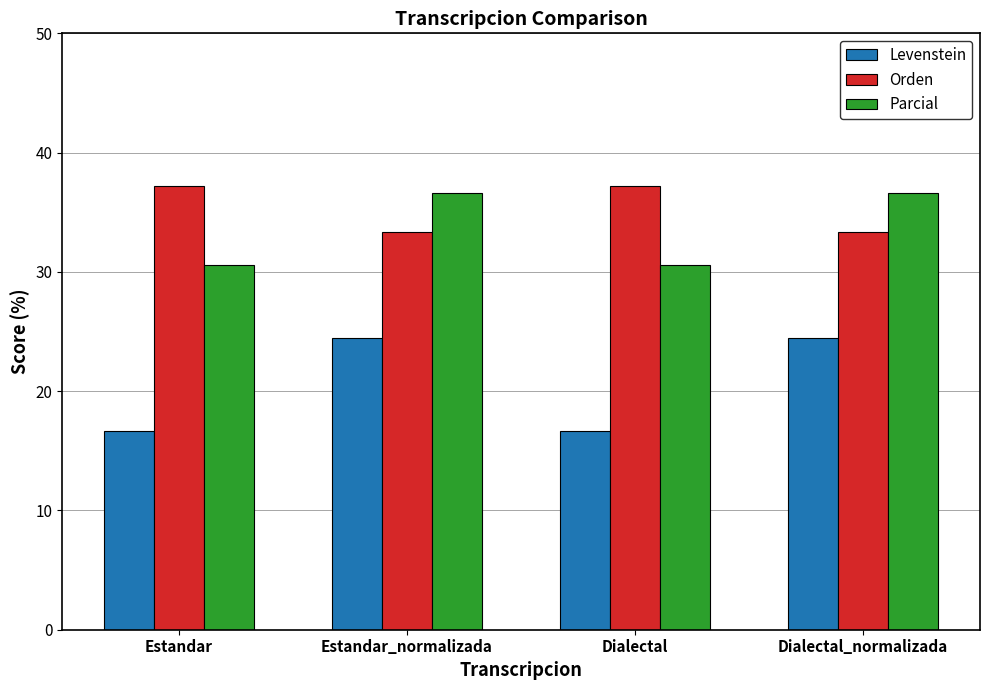

What is the average value of the Orden series?

35.3